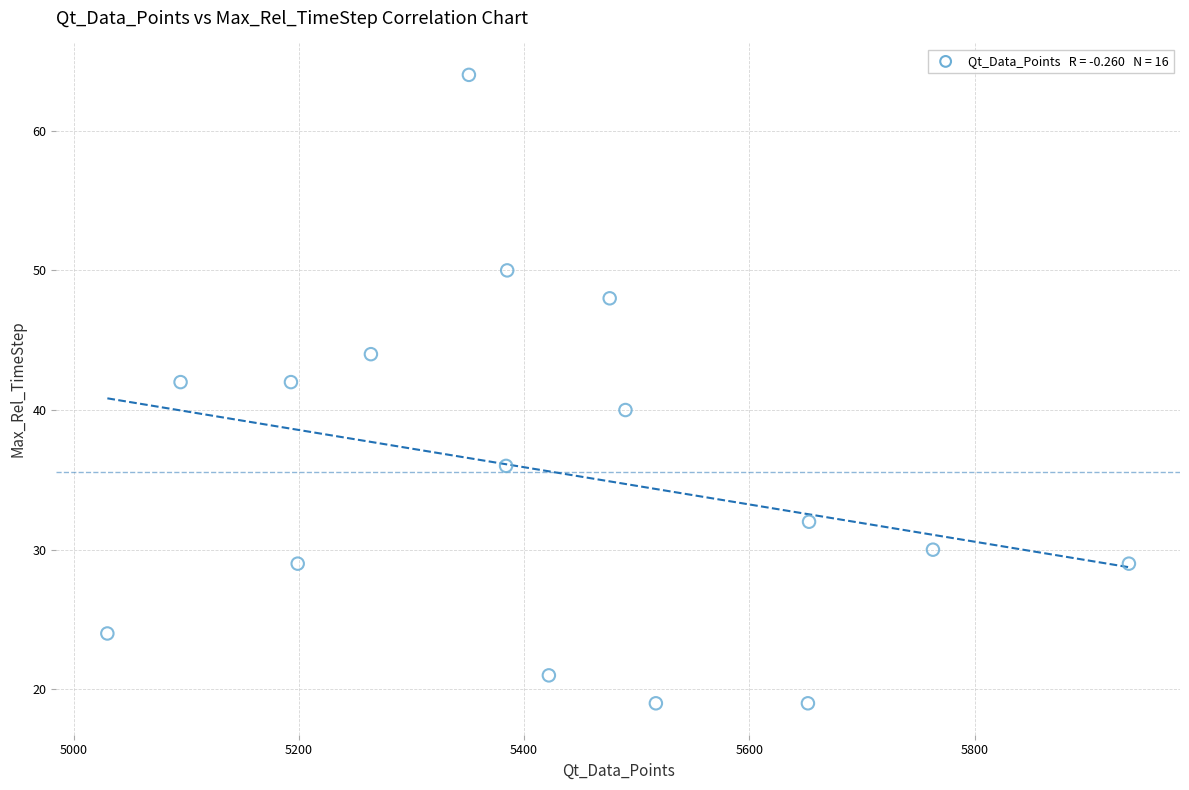

What is the range of X values (max minus min)?

907